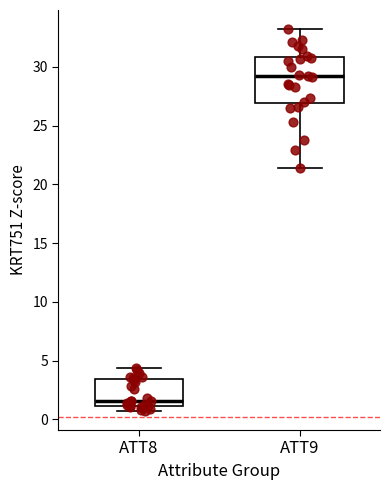

Which box is the tallest, from its lower edge to its upper edge?

ATT9